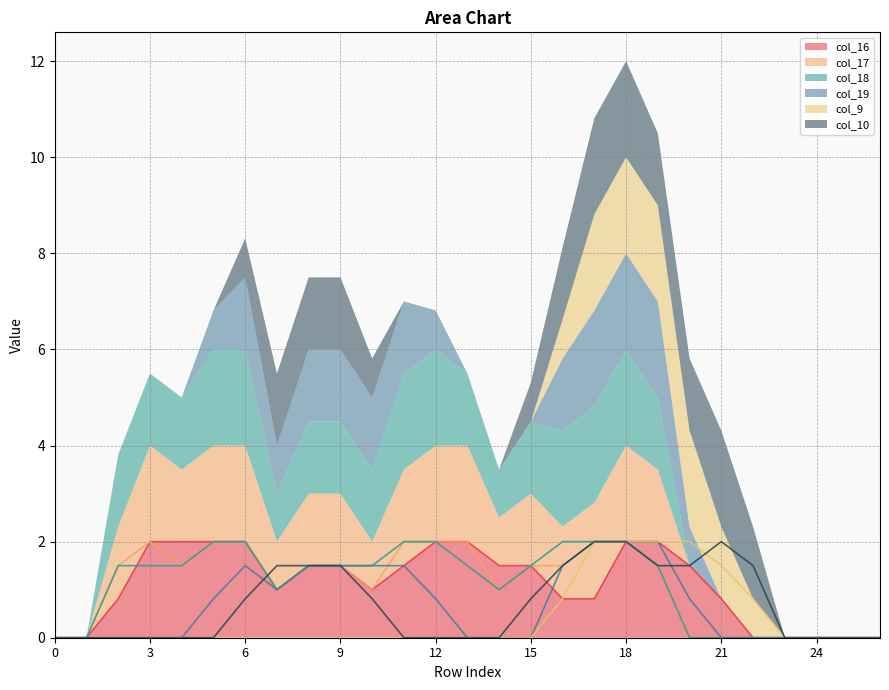

Rank the series by their maximum value, from lowest to highest.

col_16, col_17, col_18, col_19, col_9, col_10